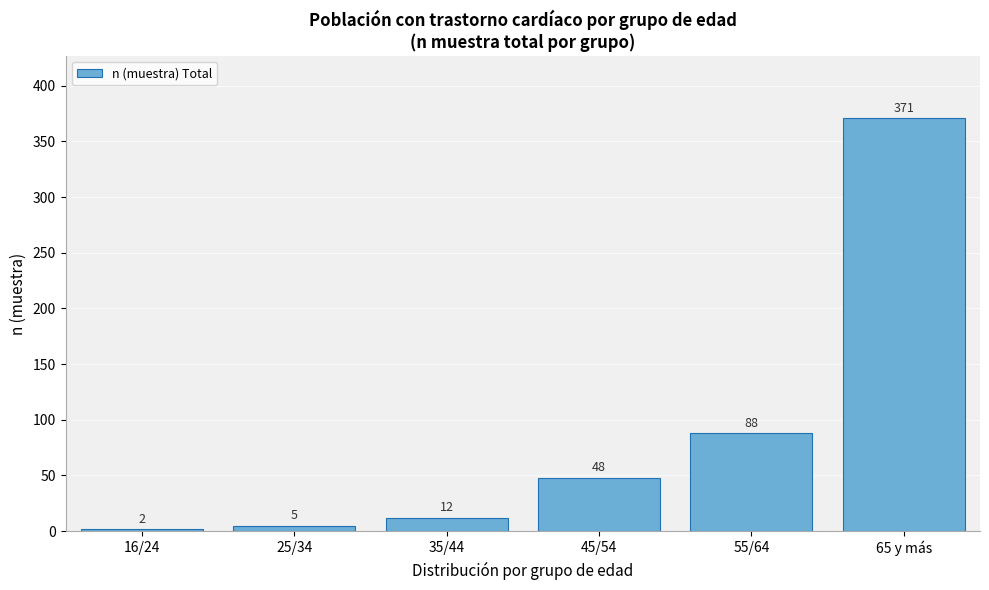

Reading left to right, what are all the values shown in this chart?

16/24=2	25/34=5	35/44=12	45/54=48	55/64=88	65 y más=371